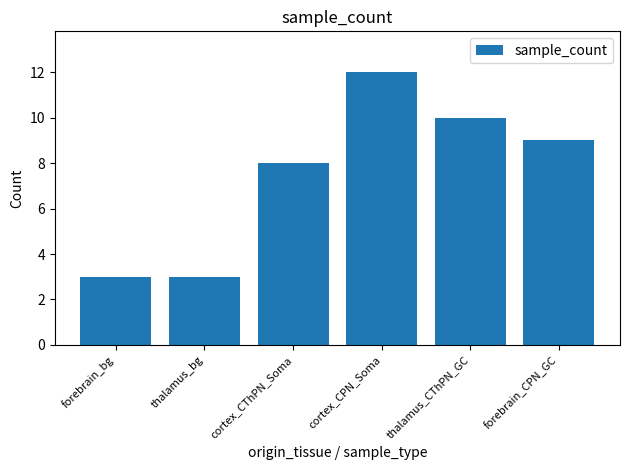

How many values are between 3 and 10?

5